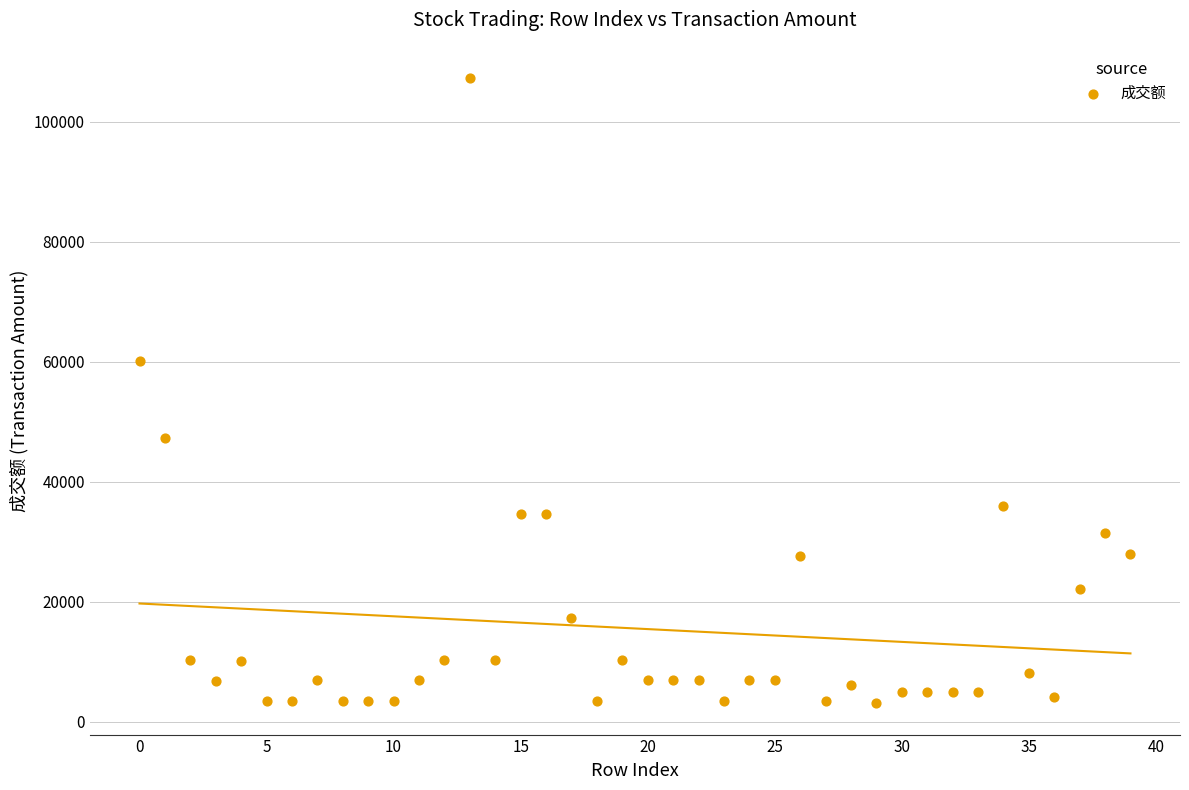

What Y value in the scatter plot is closest to 55175?

60080